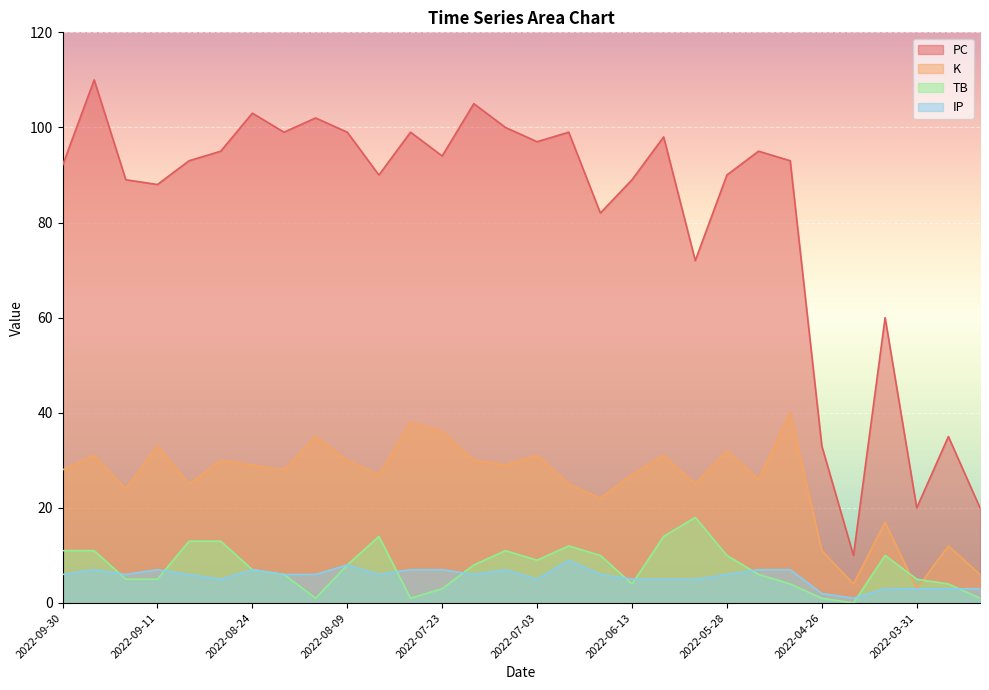

The value of TB at 2022-03-31 is 7. True or false?

False